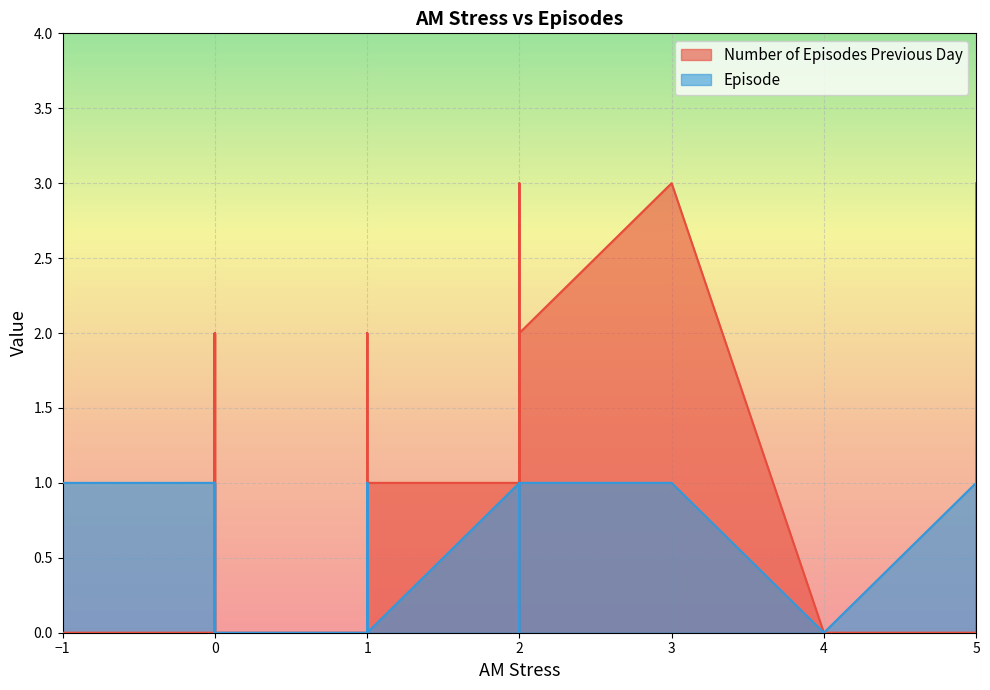

Reading left to right, list all the values displayed in this chart.

Number of Episodes Previous Day: 0	2	2	0	3	3	2	0	0	0	1	1	0	2	2	0	3	2	2	1	0	0	1	2	0	0	0	1	0	0	0	1	1	0	0	1	3	2	1	1
Episode: 1	1	0	1	1	1	0	0	0	1	1	0	1	1	0	1	1	1	1	0	0	1	1	1	0	0	1	0	0	0	1	1	0	0	1	1	1	1	1	1